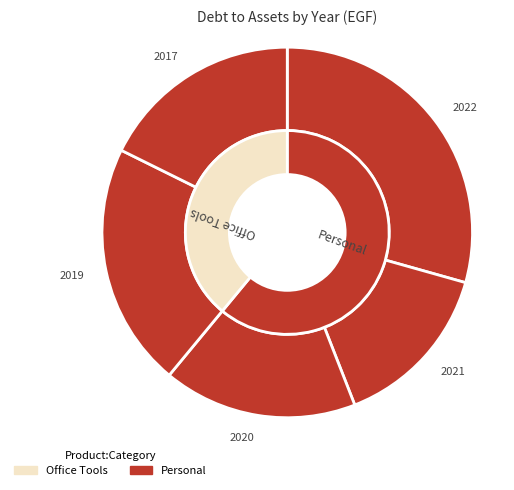

Is there any slice that represents more than half of the pie?

No